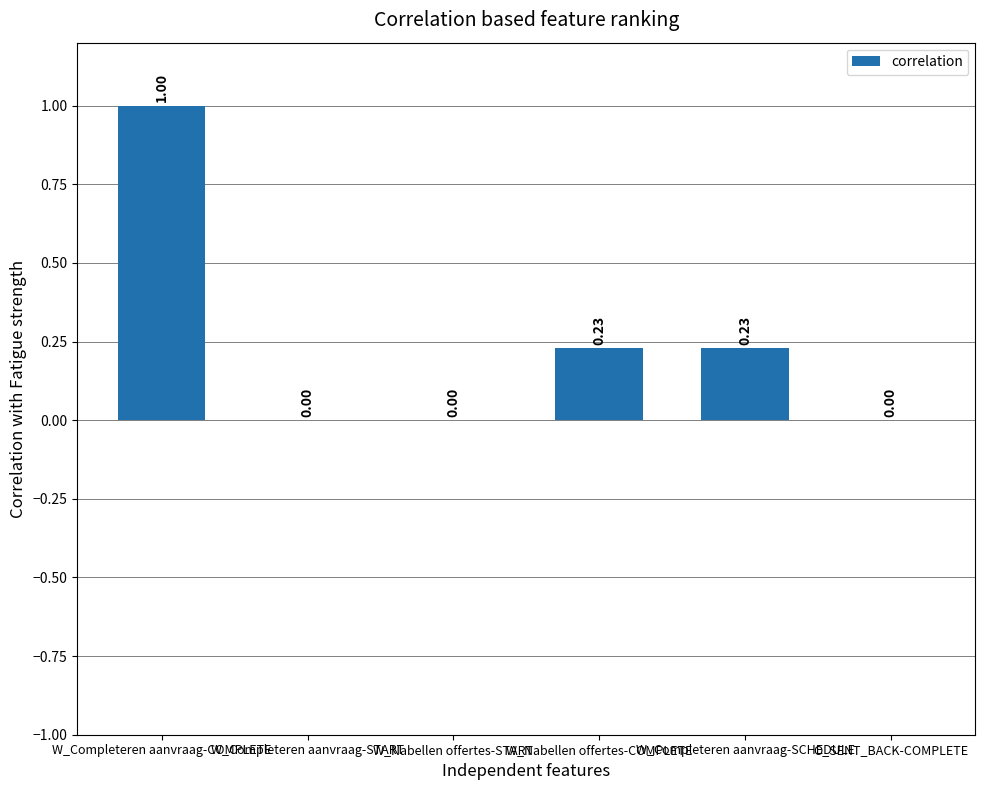

What is the label of the 6th bar from the left?

O_SENT_BACK-COMPLETE